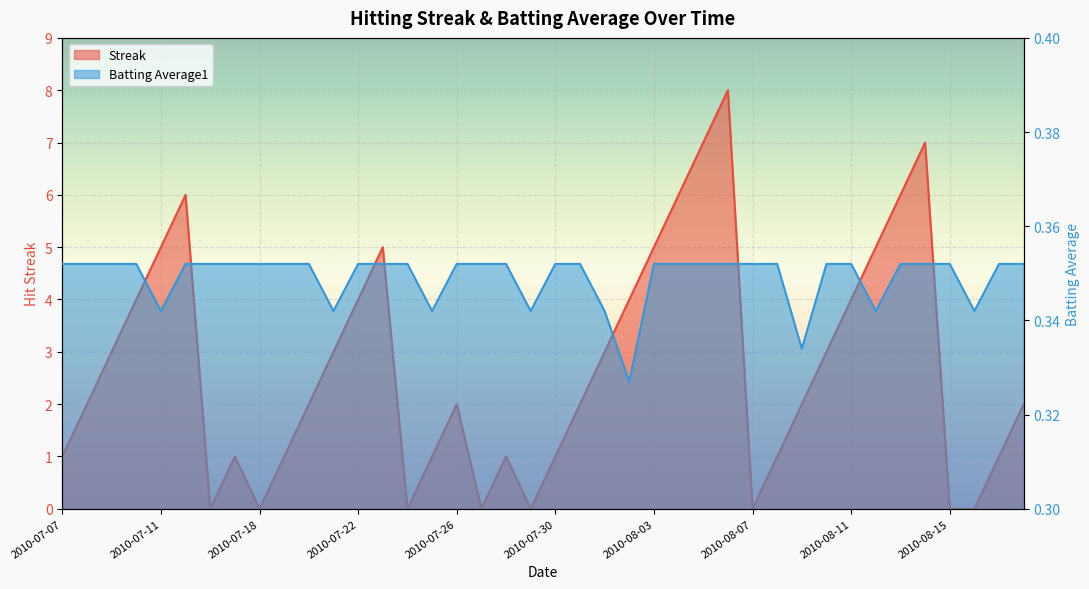

Which series has the largest total across all categories?

Streak